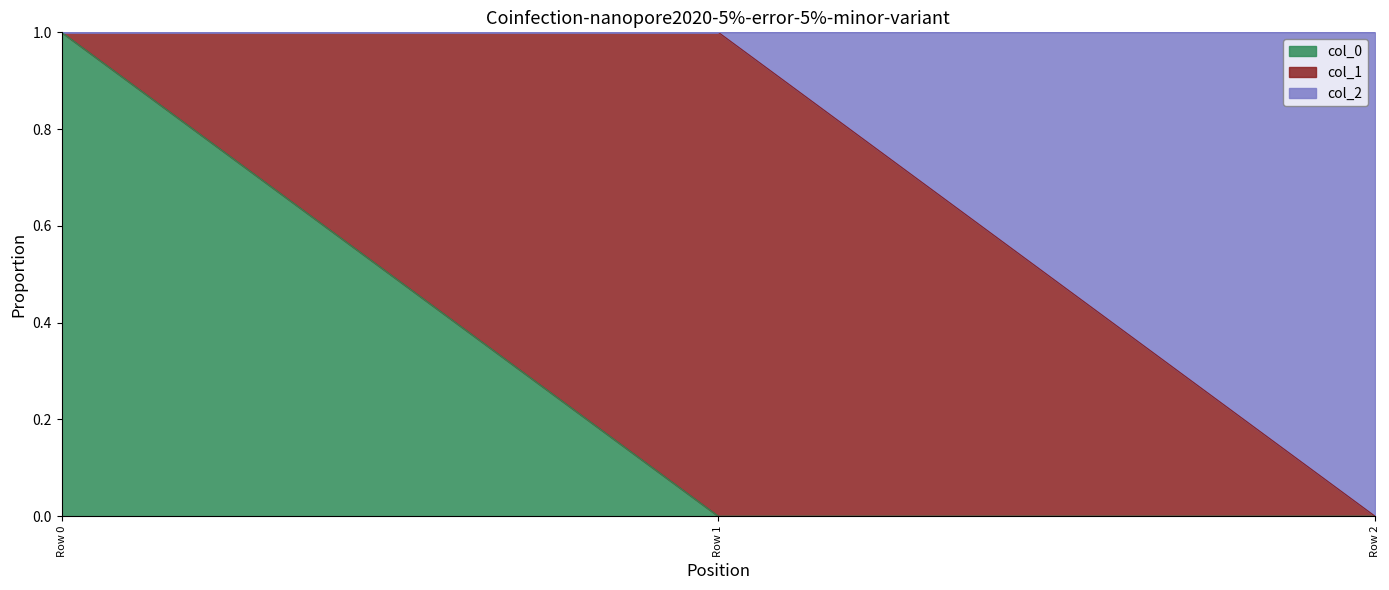

True or false: col_0 has a value of 0 at Row 2.

True